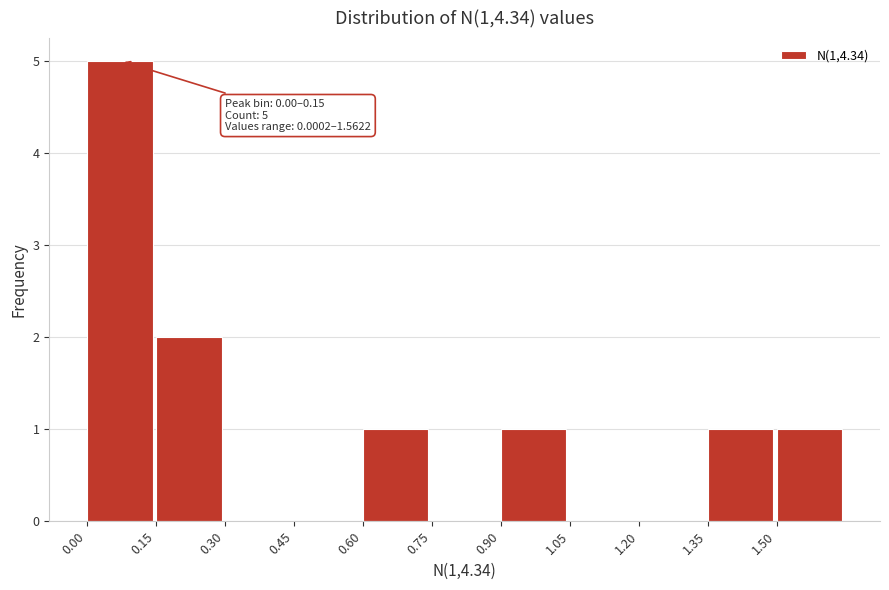

Over which range of the x-axis is the bar tallest?

0.00 to 0.15